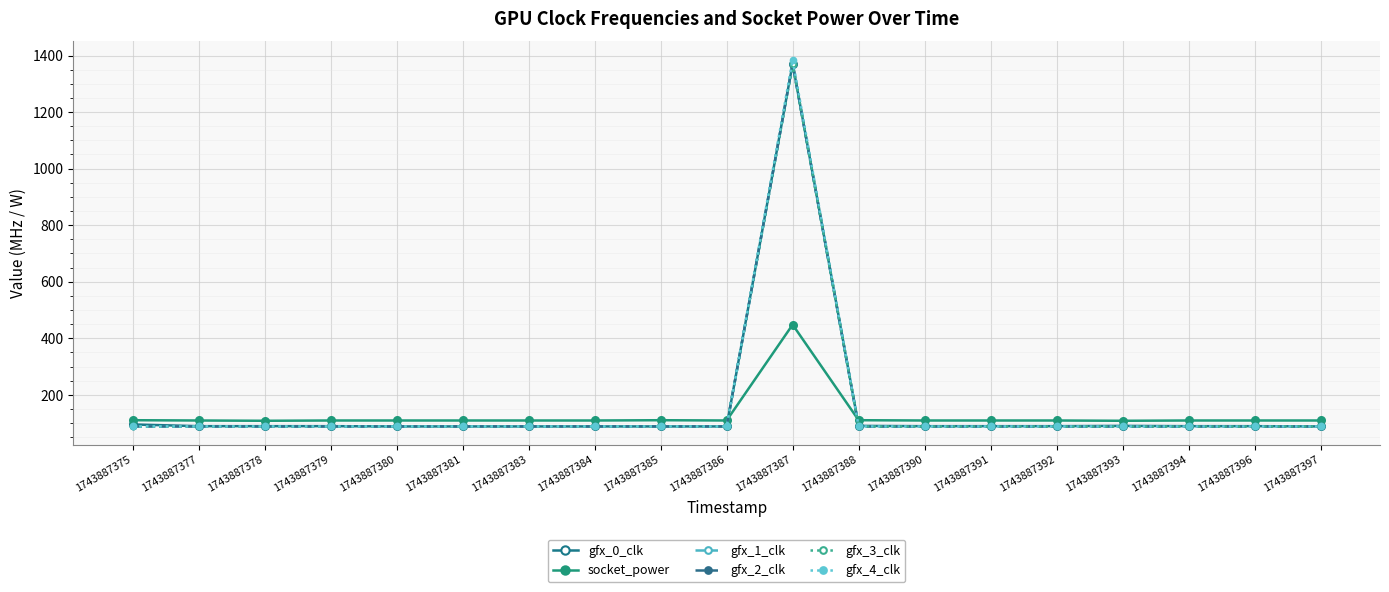

The gfx_4_clk series shows 88 at 1743887390. True or false?

True